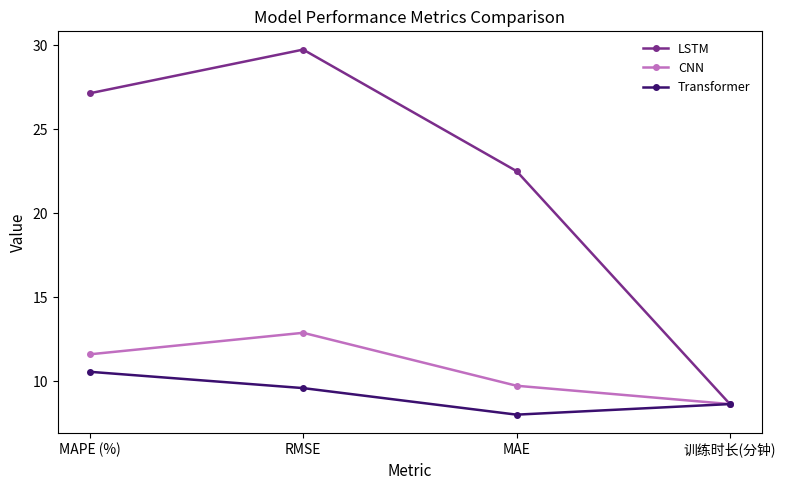

What position from the right is RMSE?

3